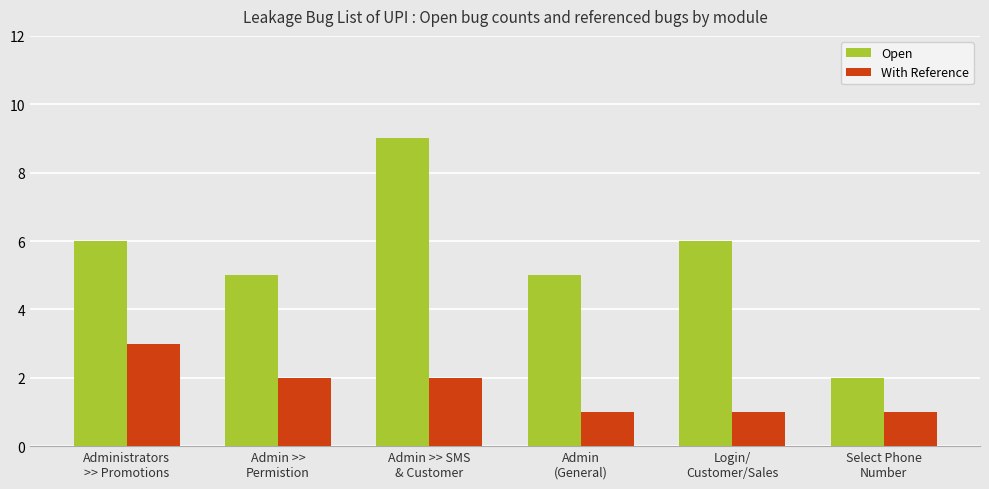

What is the sum of the With Reference values at Administrators
>> Promotions and Admin >> SMS
& Customer?

5